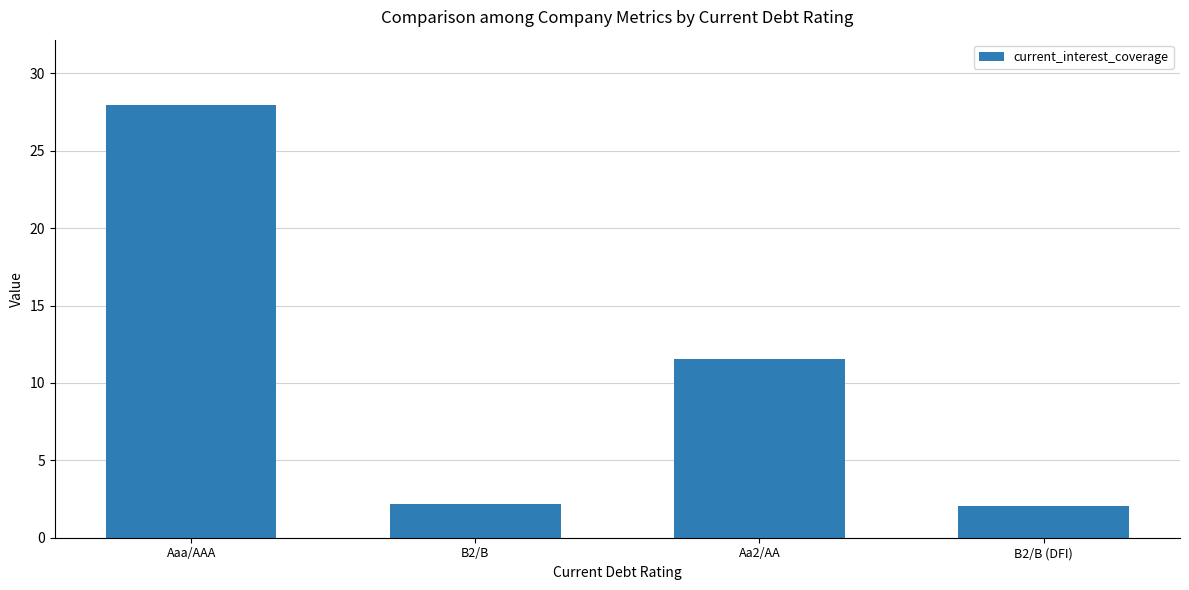

What is the label of the 4th bar from the left?

B2/B (DFI)